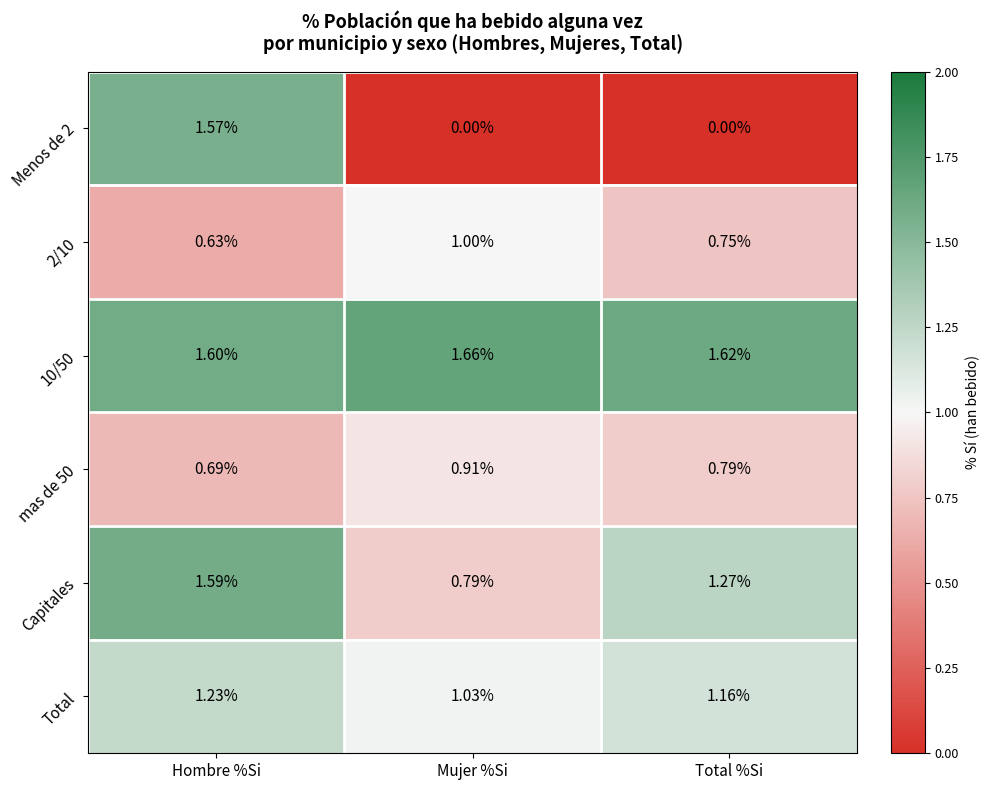

Between Mujer %Si and Total %Si, which series saw the biggest shift?

Capitales